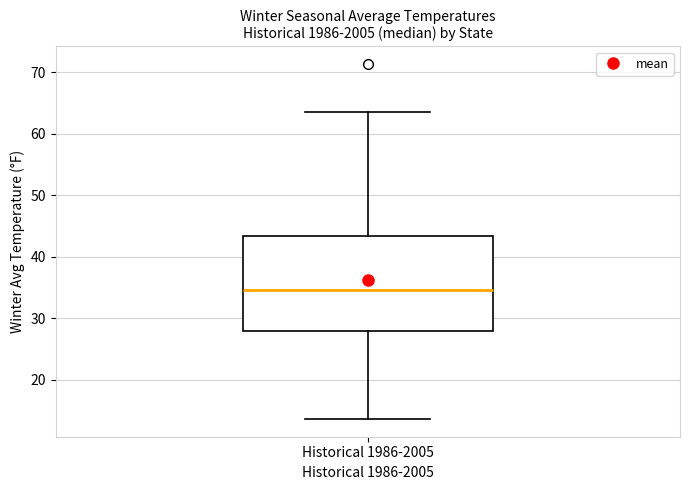

Where does the median line of the box for Historical 1986-2005 sit on the y-axis? The values are not printed on the chart, so give them approximately, as read against the axis.

35